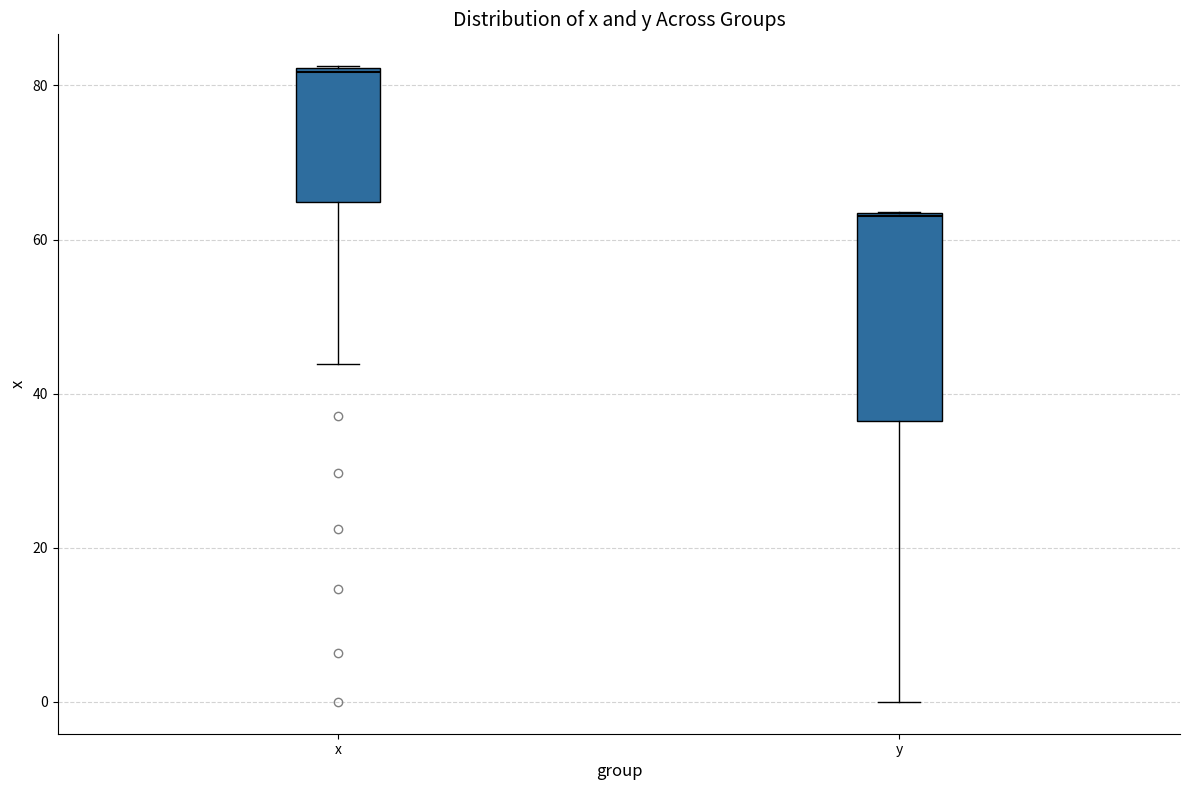

Comparing the boxes themselves (not the whiskers), which one is the tallest?

y